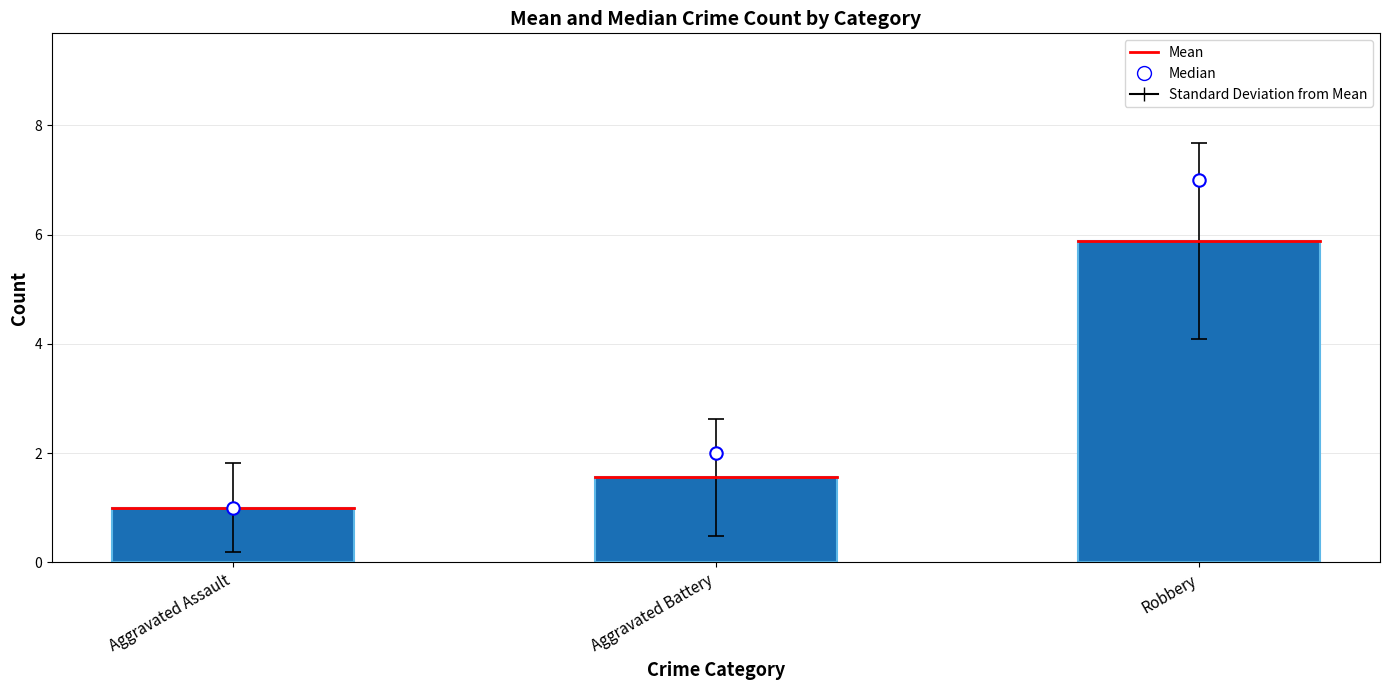

Is the value of Median at Aggravated Battery greater than the value of Mean at Aggravated Battery?

Yes